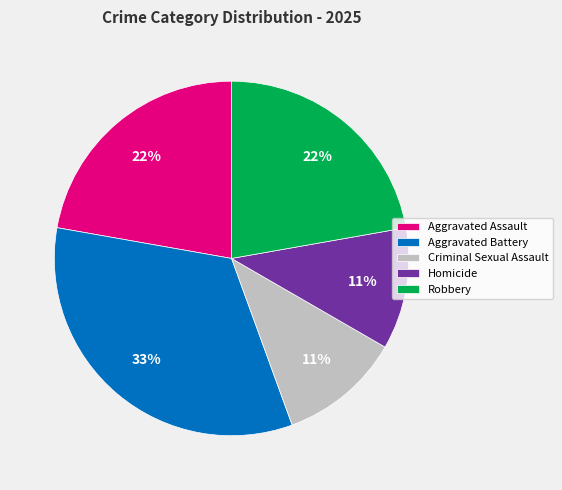

To the nearest percent, what portion does Aggravated Assault represent?

22%